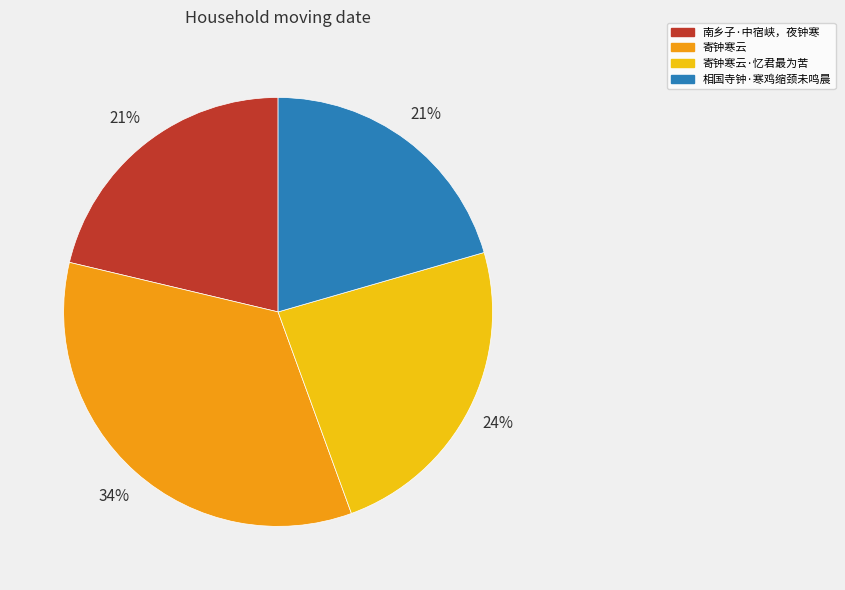

Count the number of slices in the pie.

4